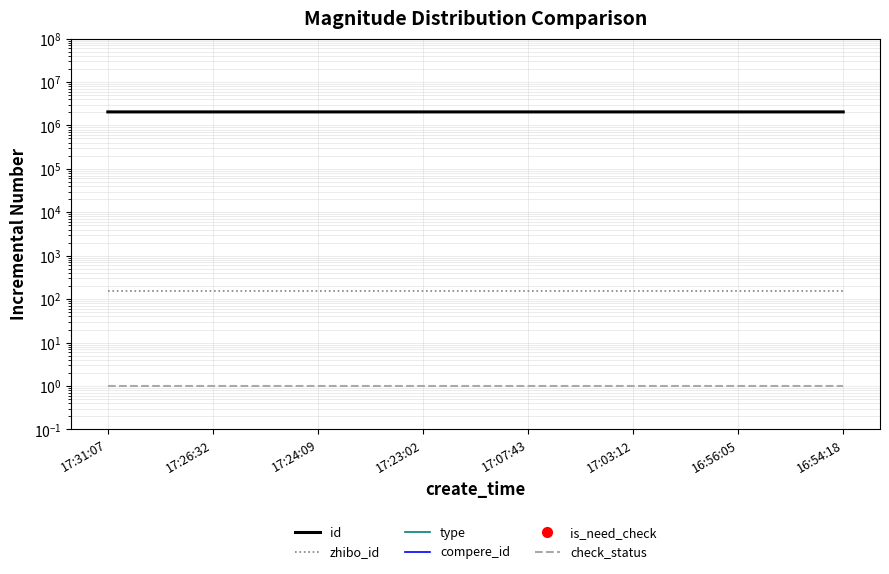

Is it true that type equals 0 at 17:07:43?

True